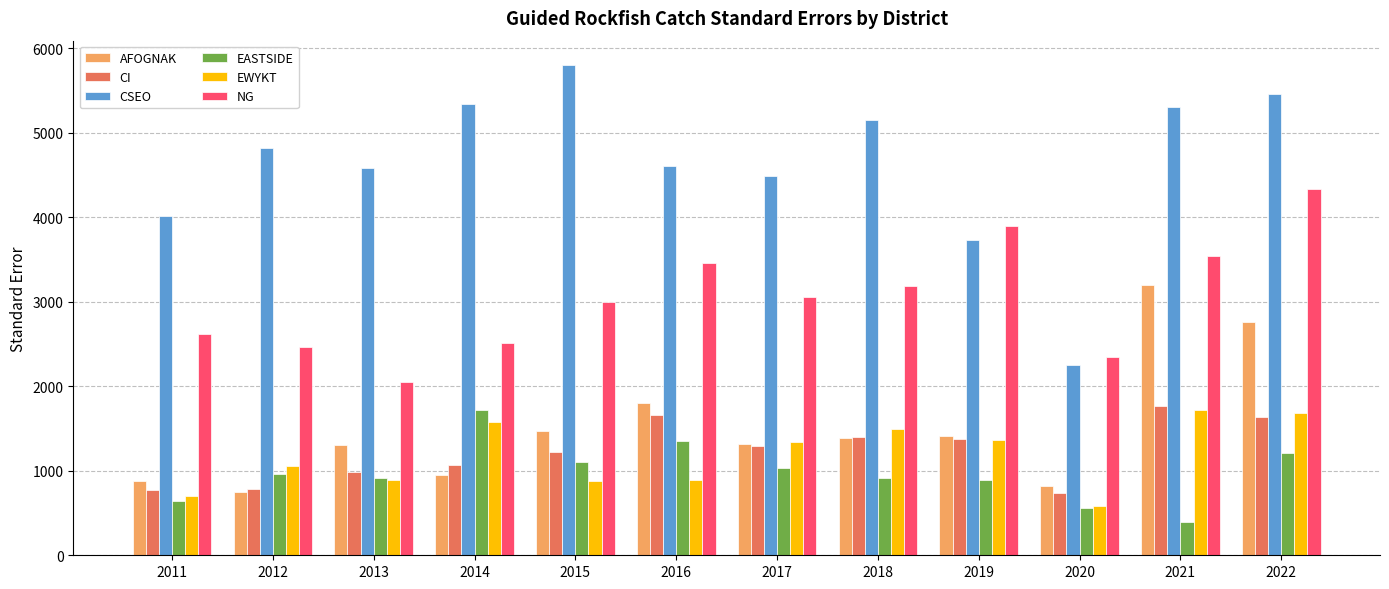

At which label does EWYKT reach its minimum?

2020